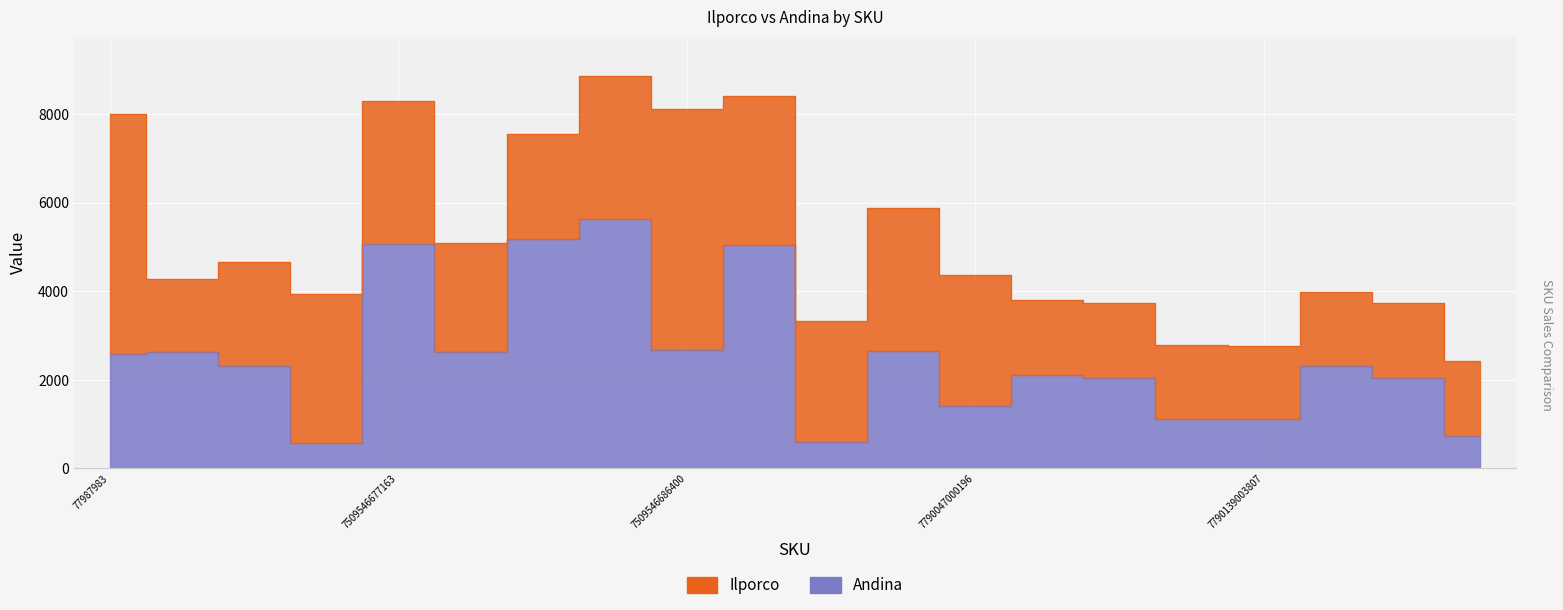

At which label is the value closest to 3102?

7509546686400